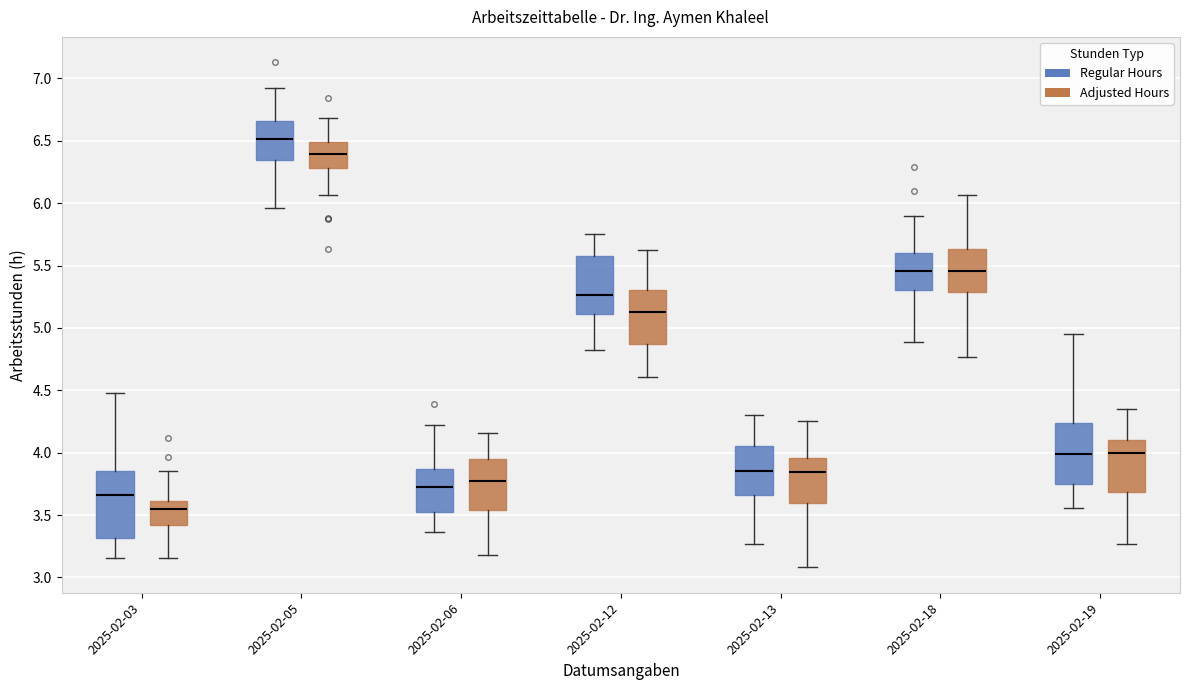

Where does the lower whisker of the box for 2025-02-12 (Regular Hours) end on the y-axis? The values are not printed on the chart, so give them approximately, as read against the axis.

4.80